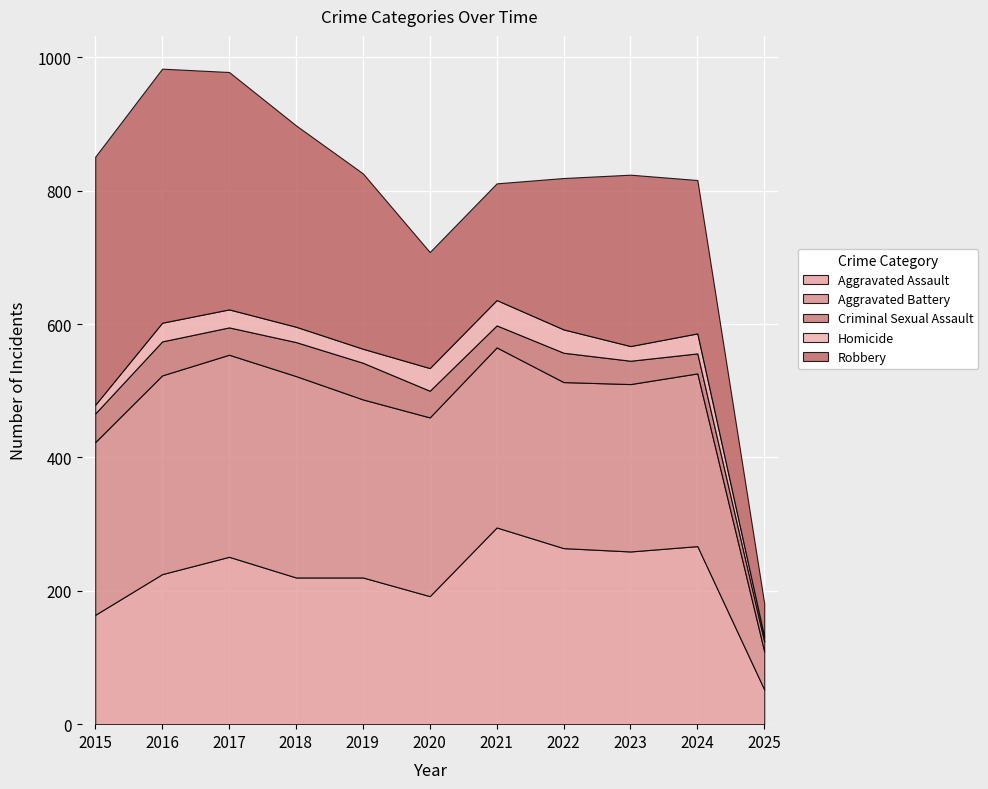

Where is the first local maximum for Aggravated Assault?

2017